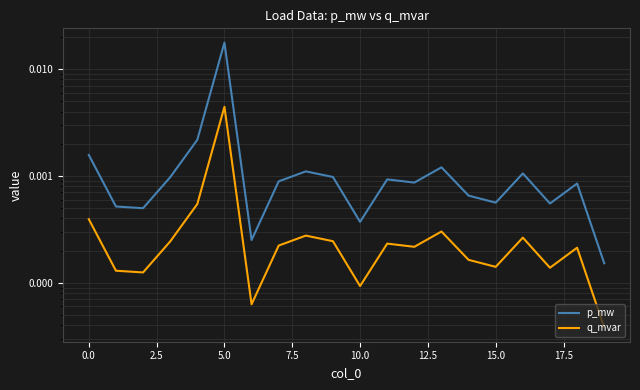

The value of p_mw at 0.0 is 0.0. True or false?

False